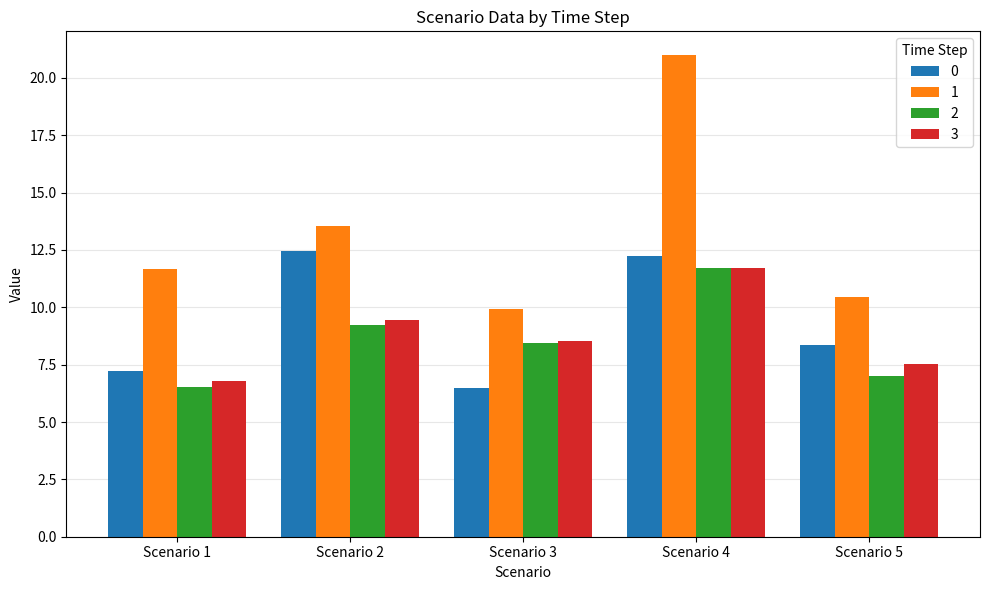

What is the sum of the 0 values at Scenario 5 and Scenario 3?

14.9